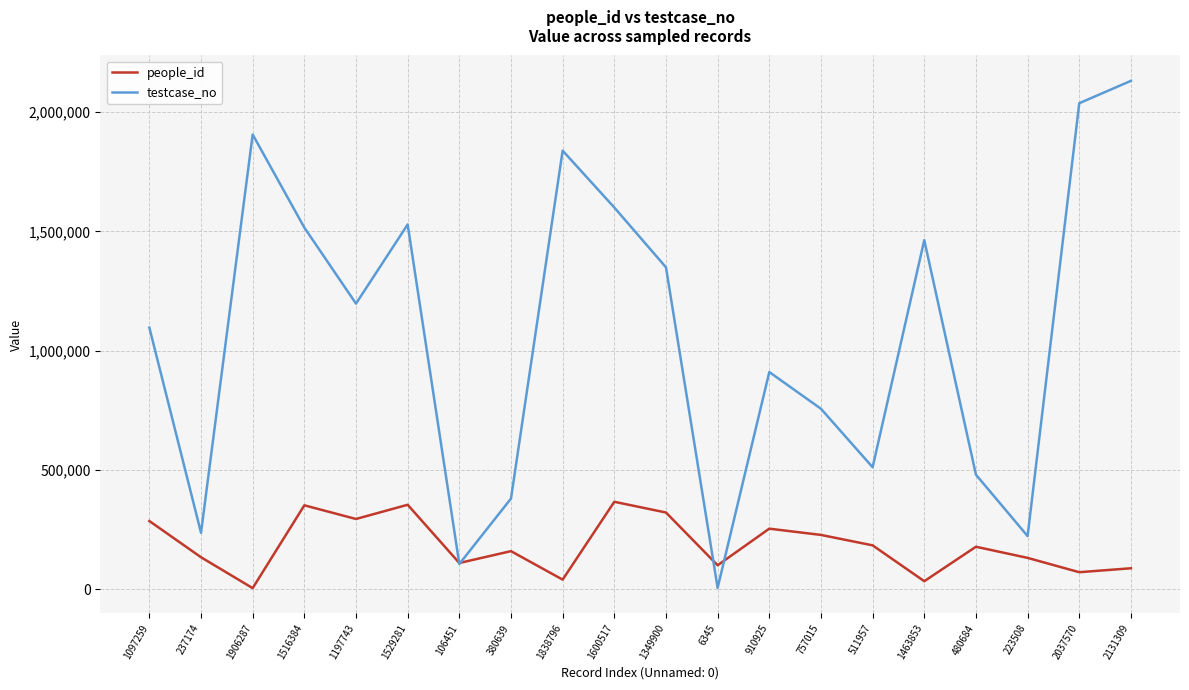

What is the difference between the maximum and minimum values in the testcase_no series?

2124964